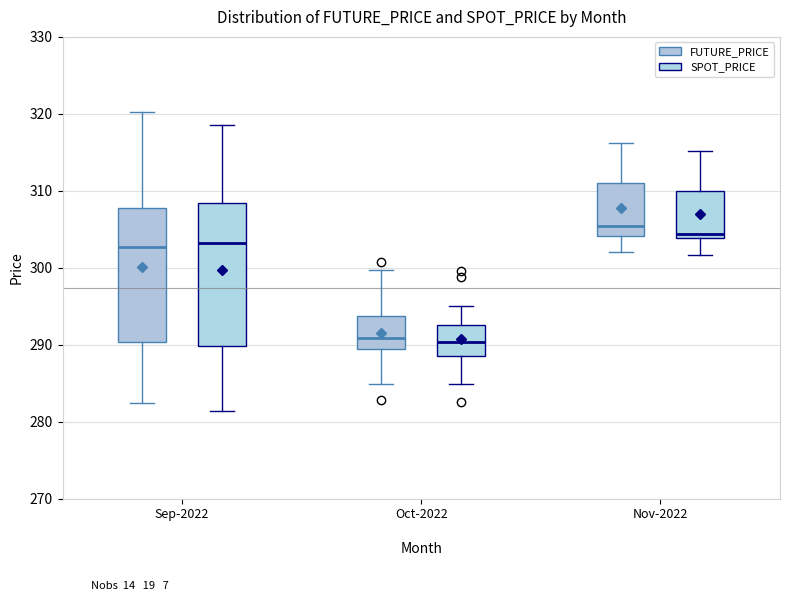

Where does the median line of the box for Sep-2022 (SPOT_PRICE) sit on the y-axis? The values are not printed on the chart, so give them approximately, as read against the axis.

303